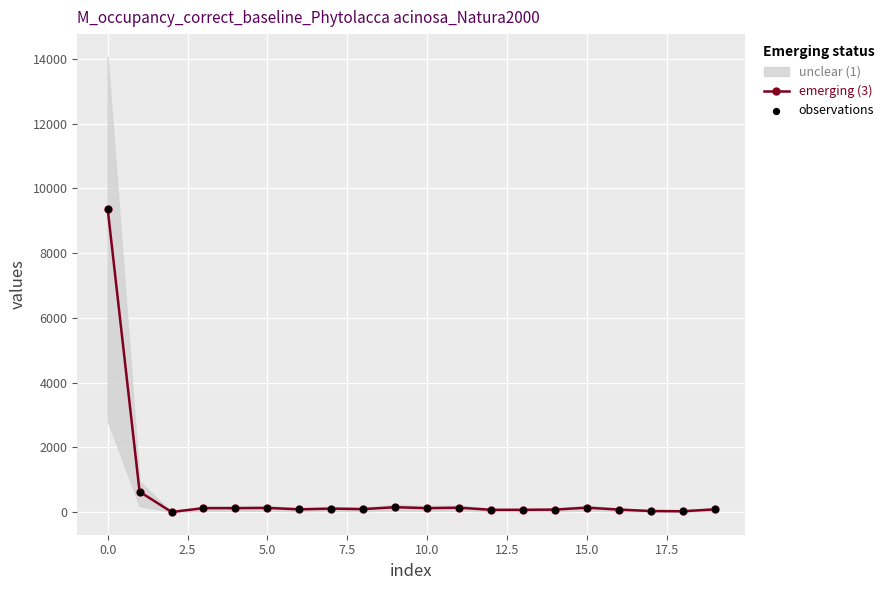

True or false: emerging (3) has more than 0 points higher than both neighbors.

True